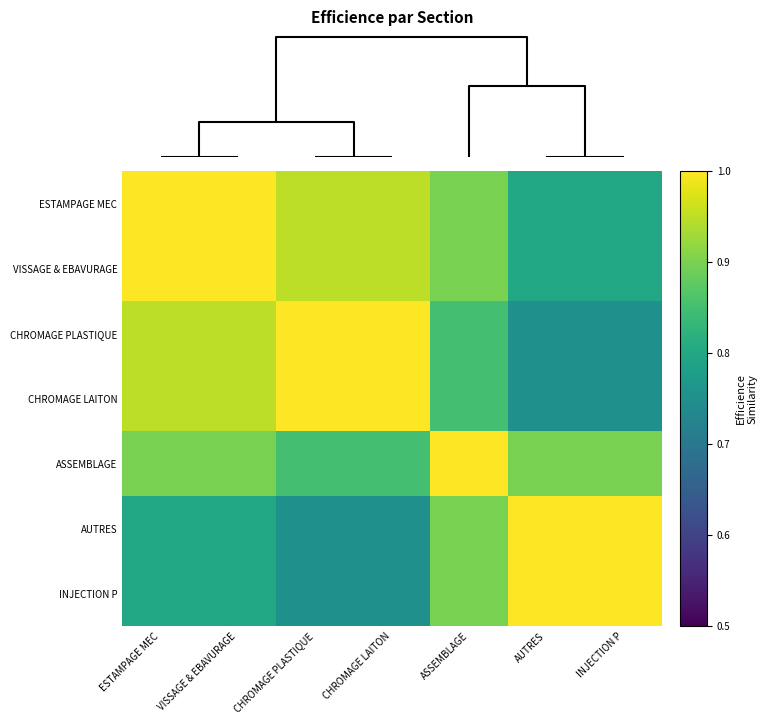

Between ASSEMBLAGE and CHROMAGE LAITON, which is larger?

CHROMAGE LAITON